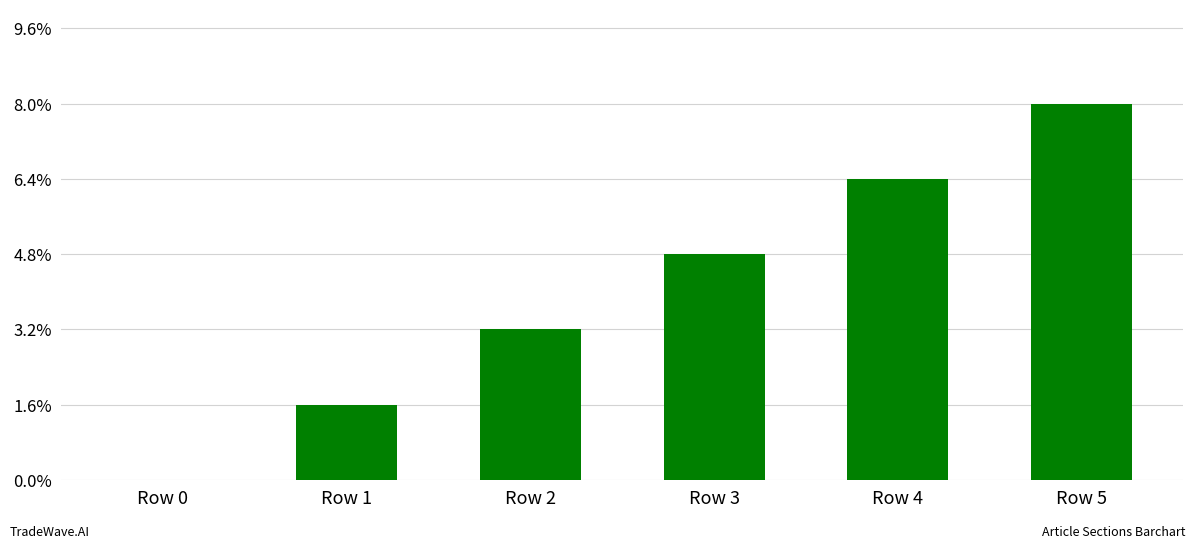

What is the value of the 2nd bar from the left?

1